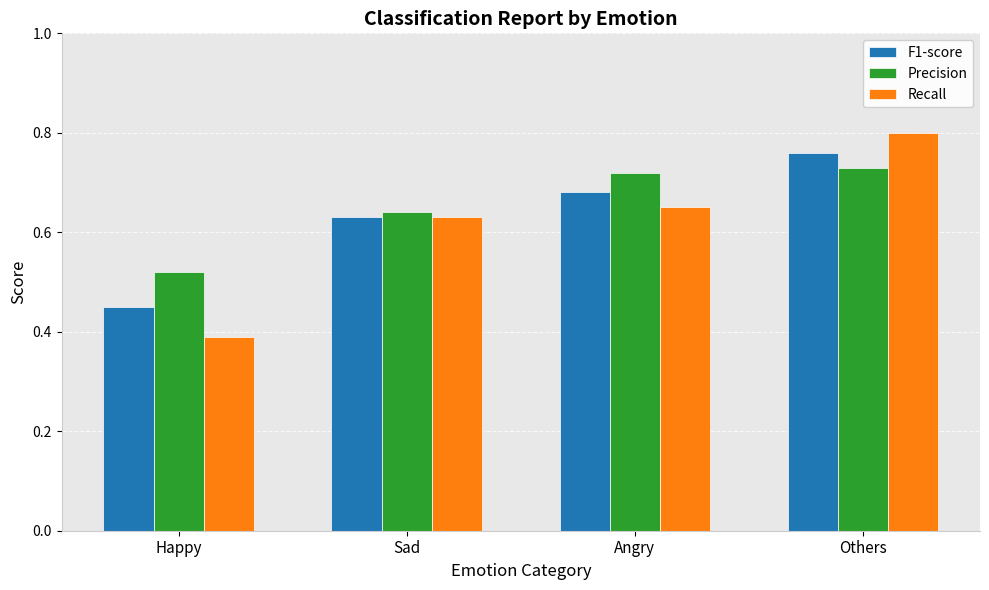

How many bars are there in each group?

3